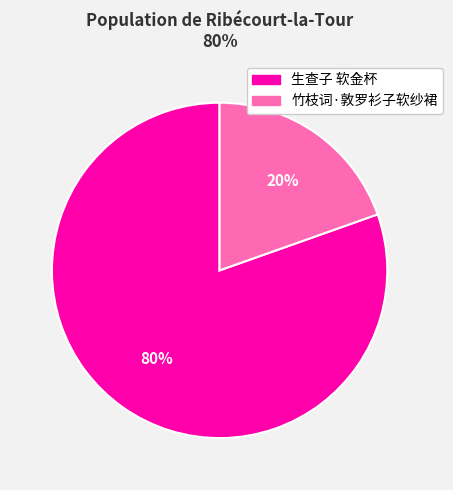

Is the sum of 竹枝词·敦罗衫子软纱裙 and 生查子 软金杯 greater than half?

Yes